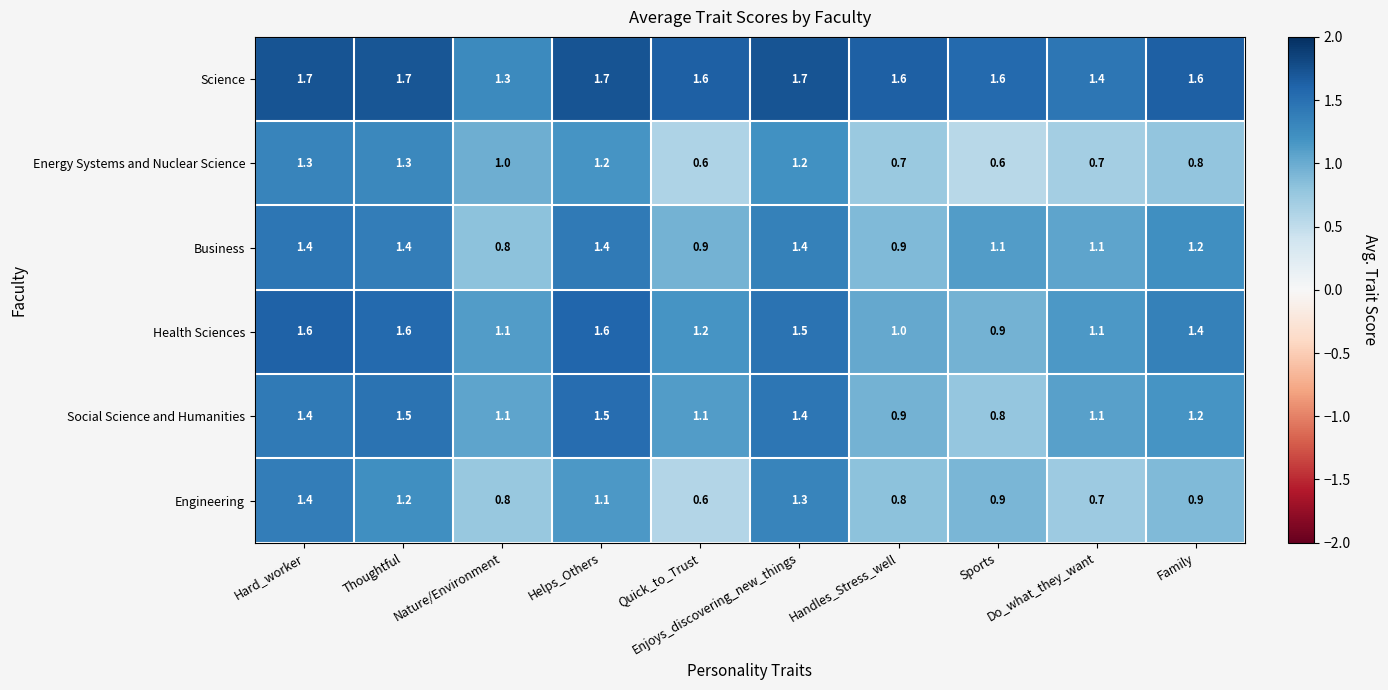

At how many categories does at least one series exceed 1?

10